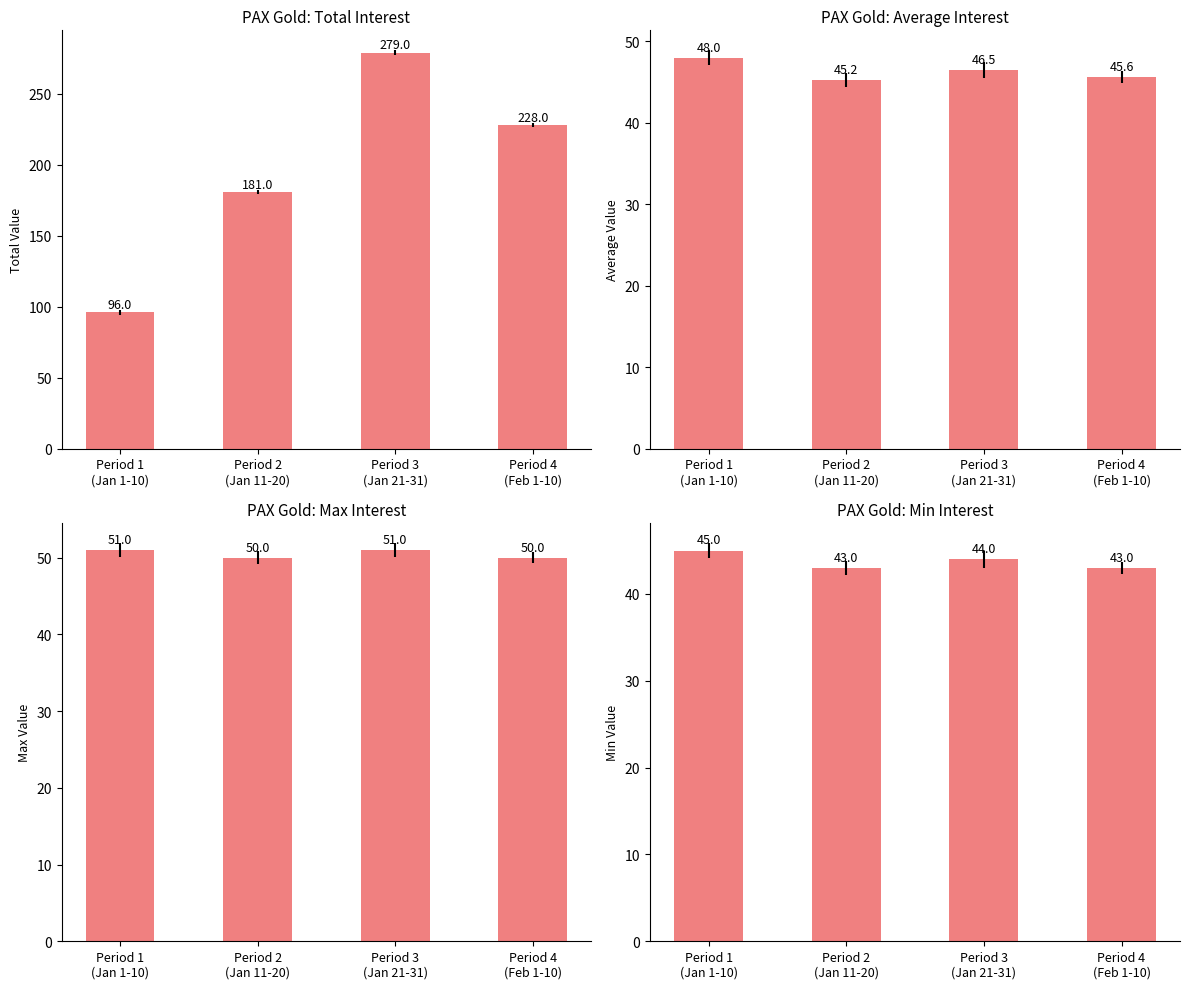

What is the sum of the values at Period 2
(Jan 11-20) and Period 3
(Jan 21-31)?

87